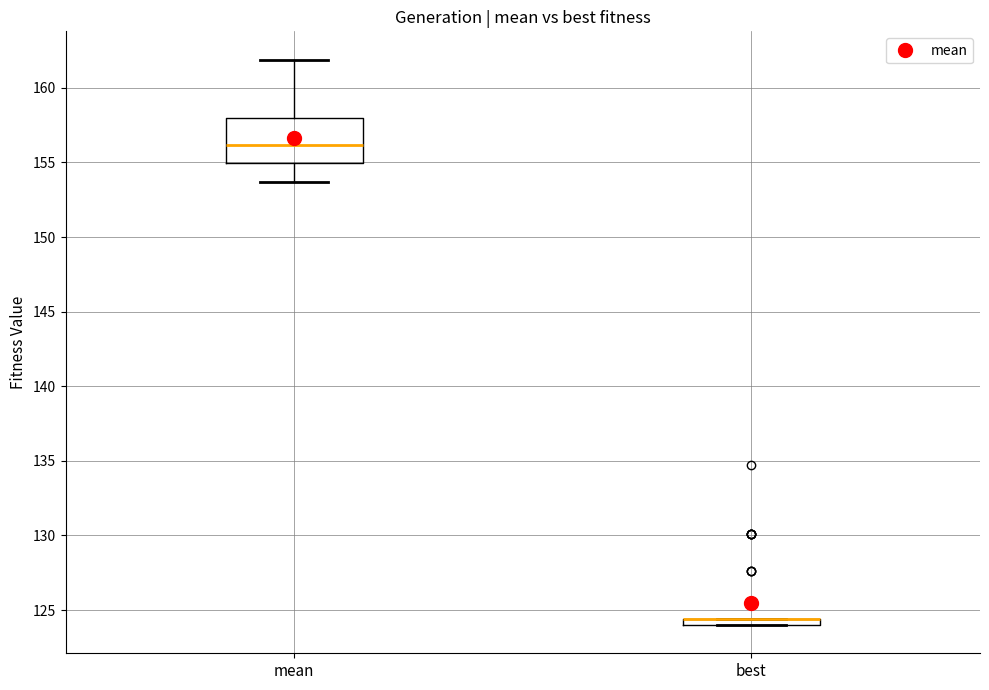

Comparing the boxes themselves (not the whiskers), which one is the tallest?

mean